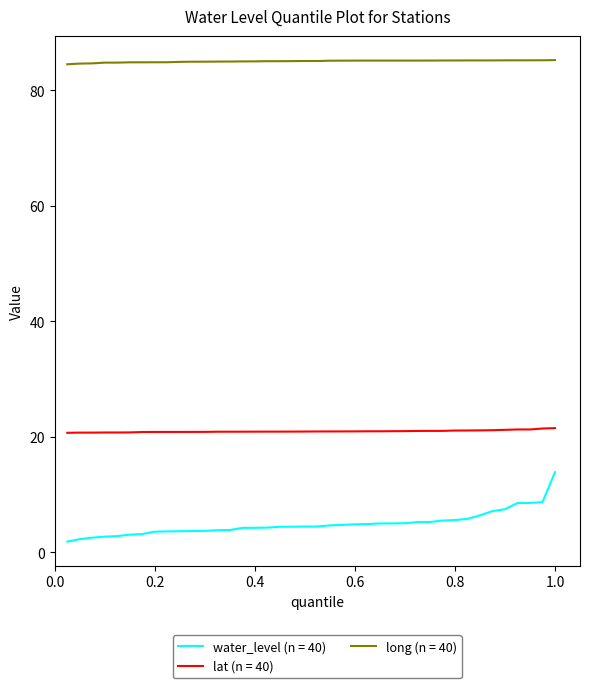

Which series has the largest range (max minus min)?

water_level (n = 40)